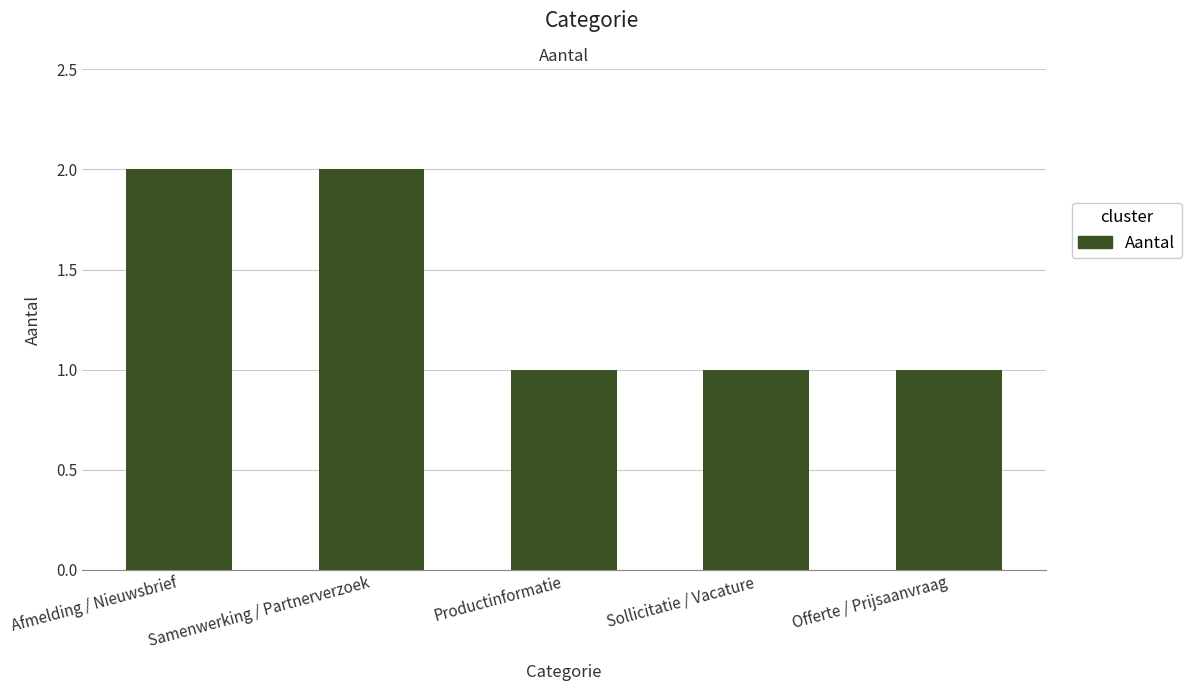

Approximately how many times larger is the value at Sollicitatie / Vacature compared to Offerte / Prijsaanvraag?

1.0